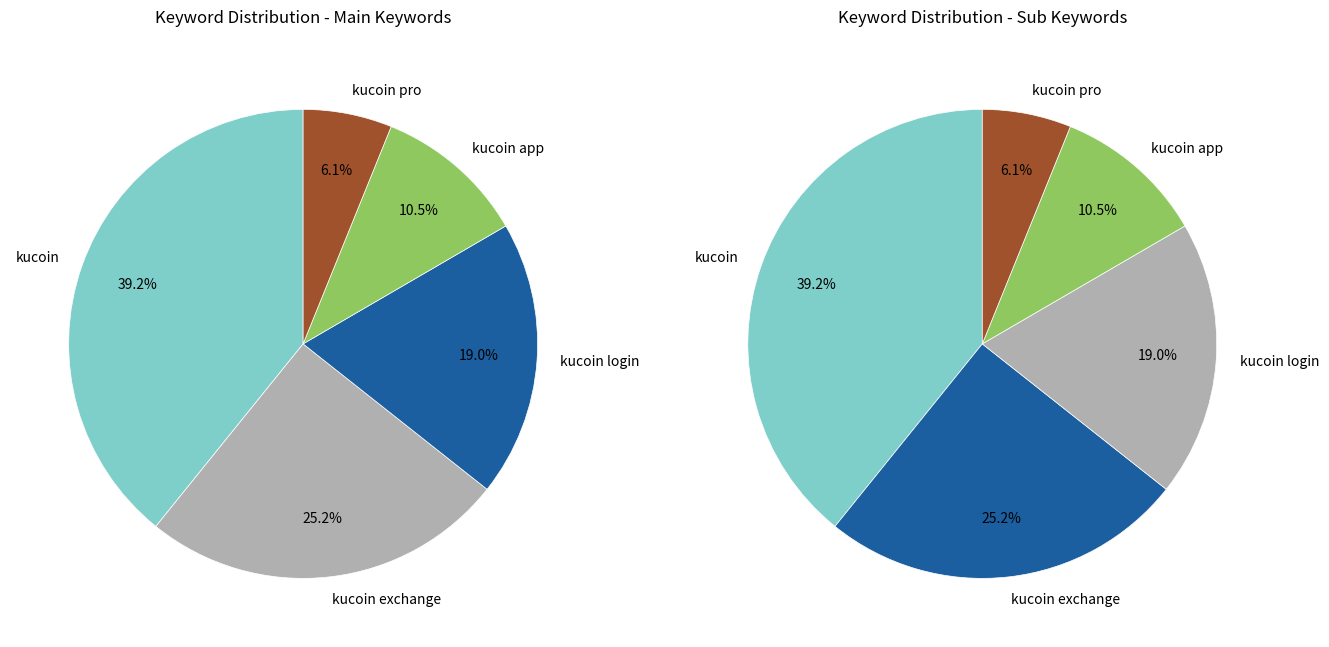

Which category has the biggest portion of the pie?

kucoin